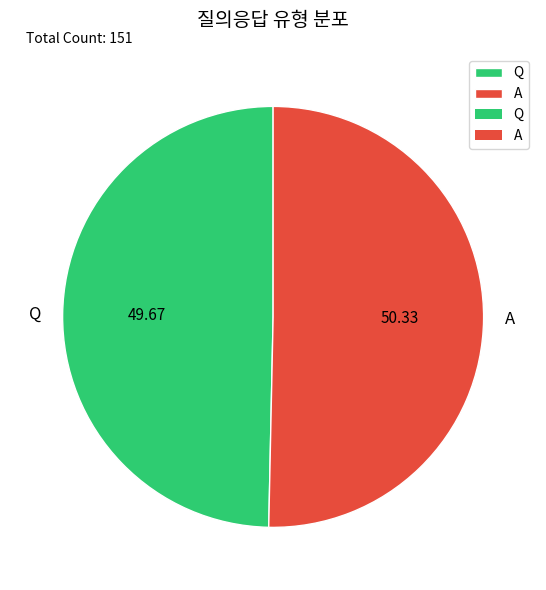

Is it true that Q is 44% of the pie?

False